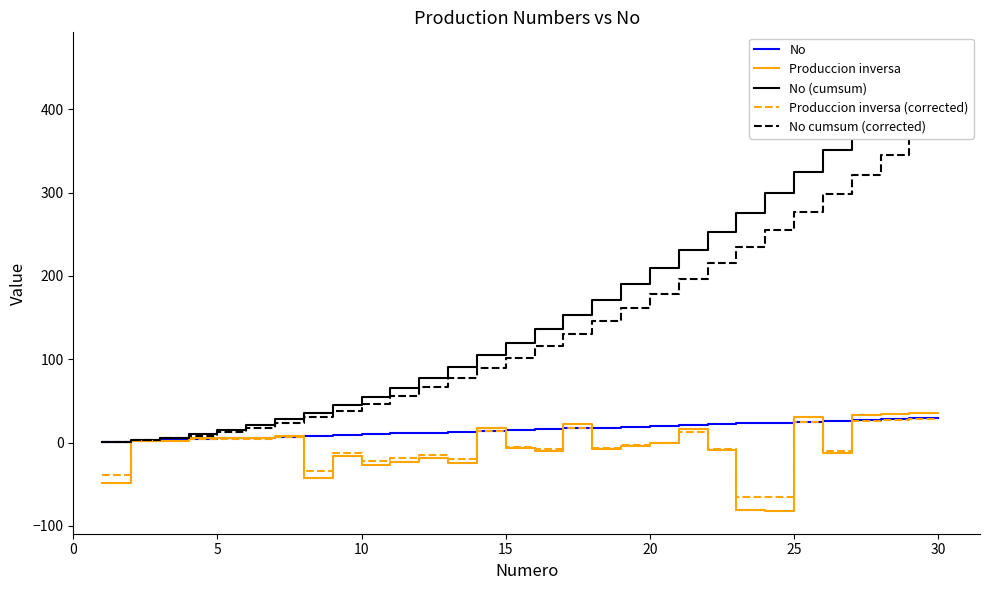

Which has a higher value, 15 or 20?

20